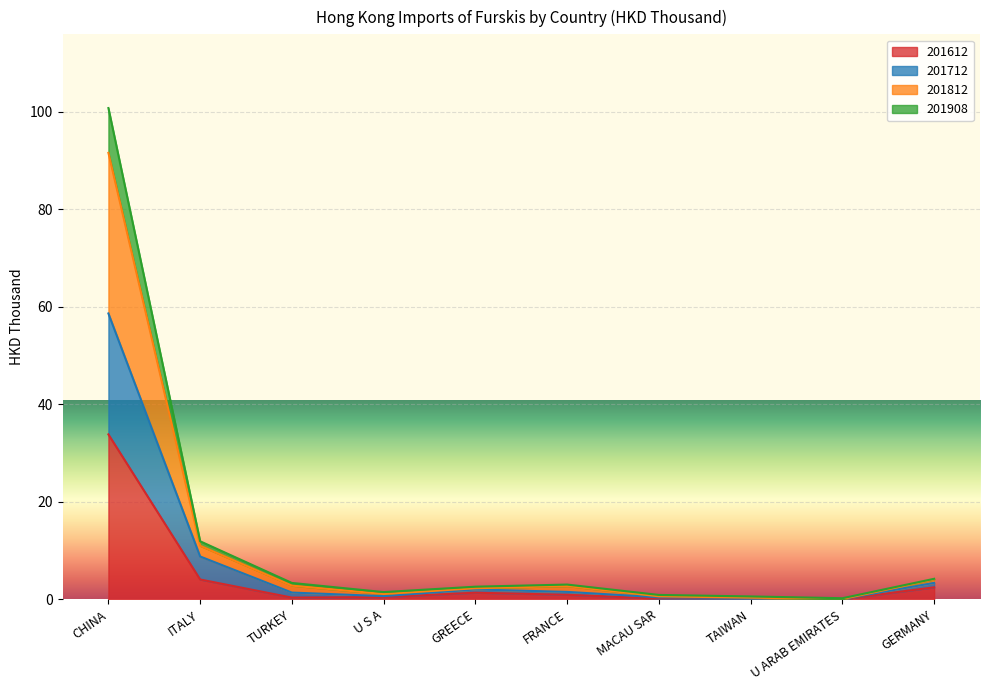

The value of 201712 at FRANCE is 2.2. True or false?

False